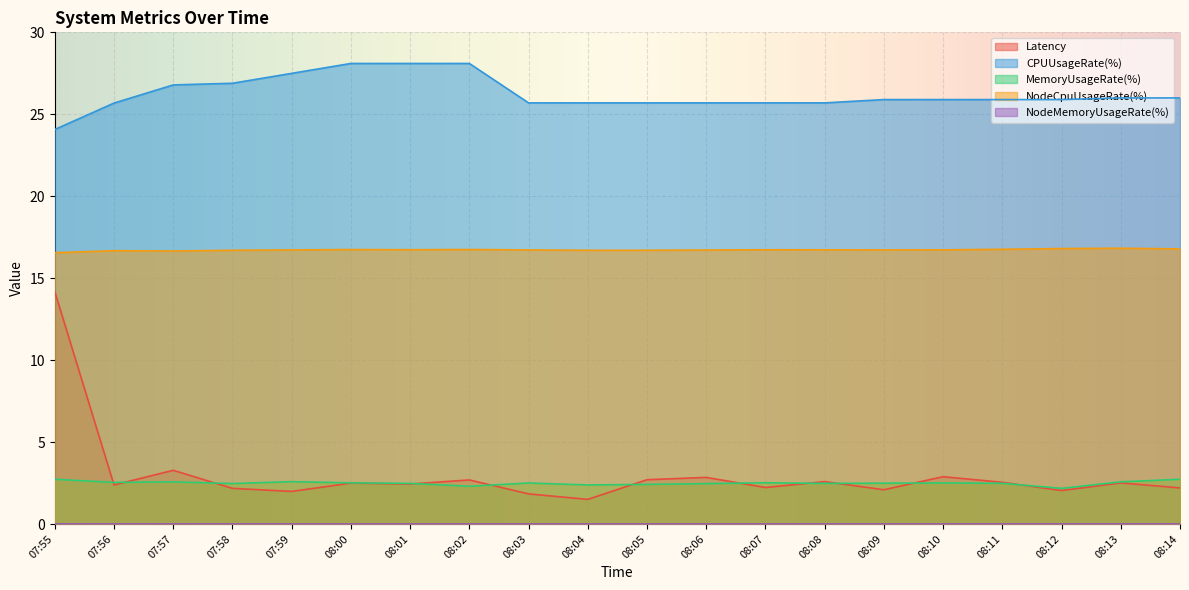

What position from the left is 08:11?

17